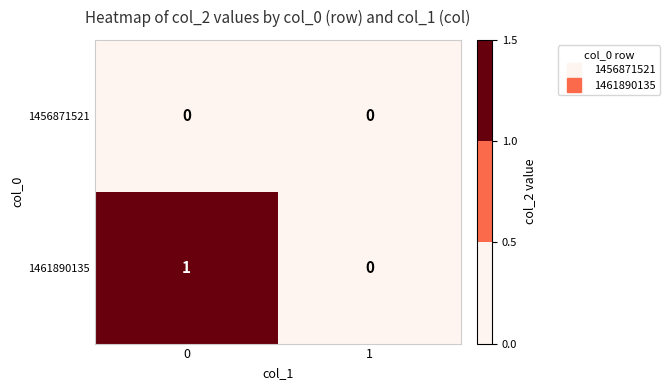

What is the difference between the highest and lowest values at 0?

1